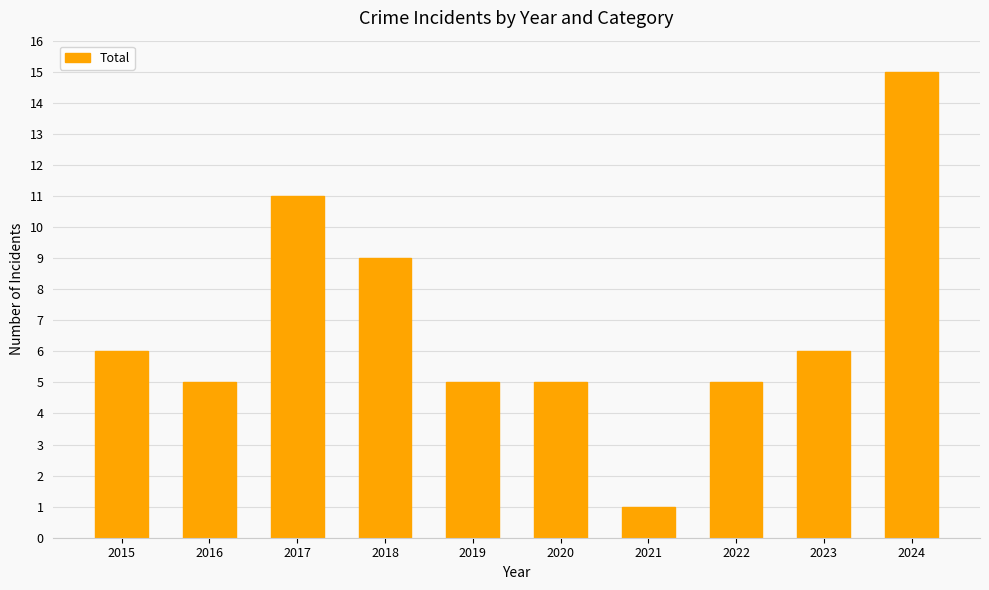

What is the sum of all values?

68